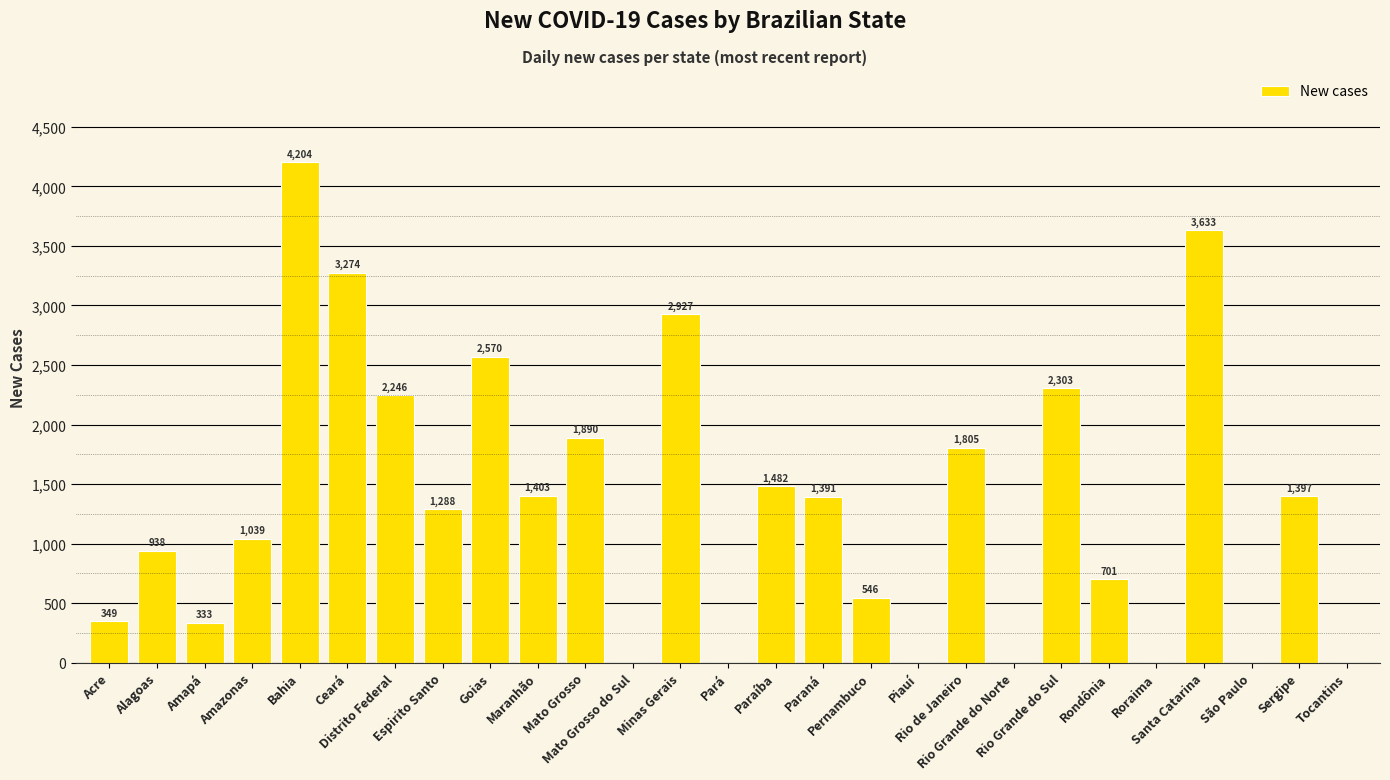

Approximately how many times larger is the value at Alagoas compared to Rio de Janeiro?

0.5